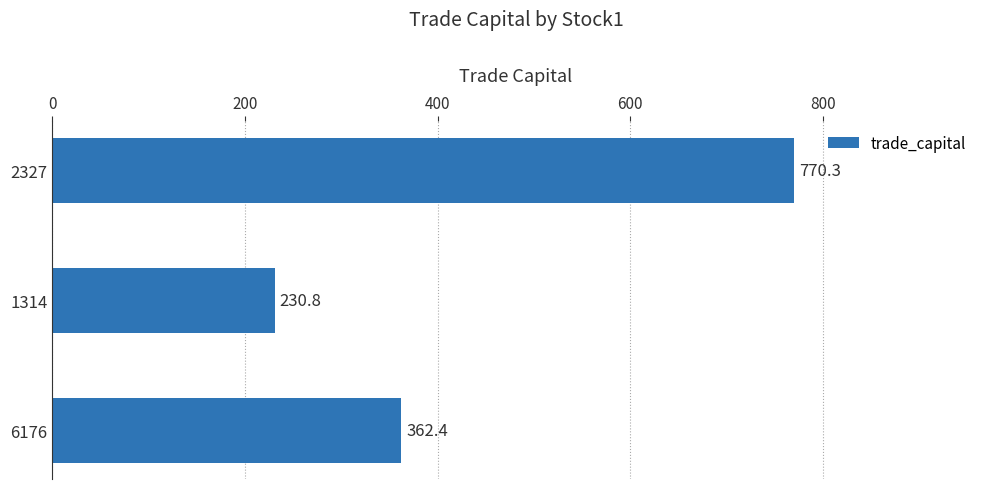

What is the average value?

454.5